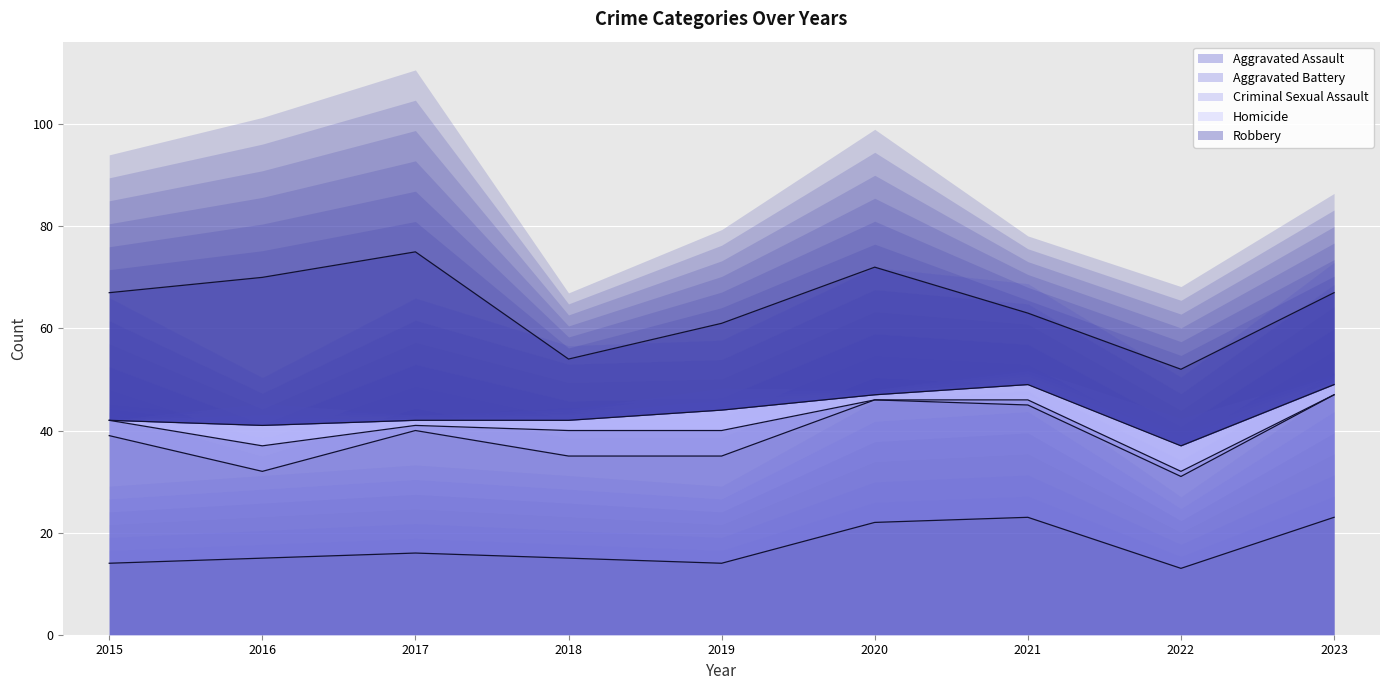

Reading right to left, what are all the values shown in this chart?

Aggravated Assault: 2023=23	2022=13	2021=23	2020=22	2019=14	2018=15	2017=16	2016=15	2015=14
Aggravated Battery: 2023=24	2022=18	2021=22	2020=24	2019=21	2018=20	2017=24	2016=17	2015=25
Criminal Sexual Assault: 2023=0	2022=1	2021=1	2020=0	2019=5	2018=5	2017=1	2016=5	2015=3
Homicide: 2023=2	2022=5	2021=3	2020=1	2019=4	2018=2	2017=1	2016=4	2015=0
Robbery: 2023=18	2022=15	2021=14	2020=25	2019=17	2018=12	2017=33	2016=29	2015=25